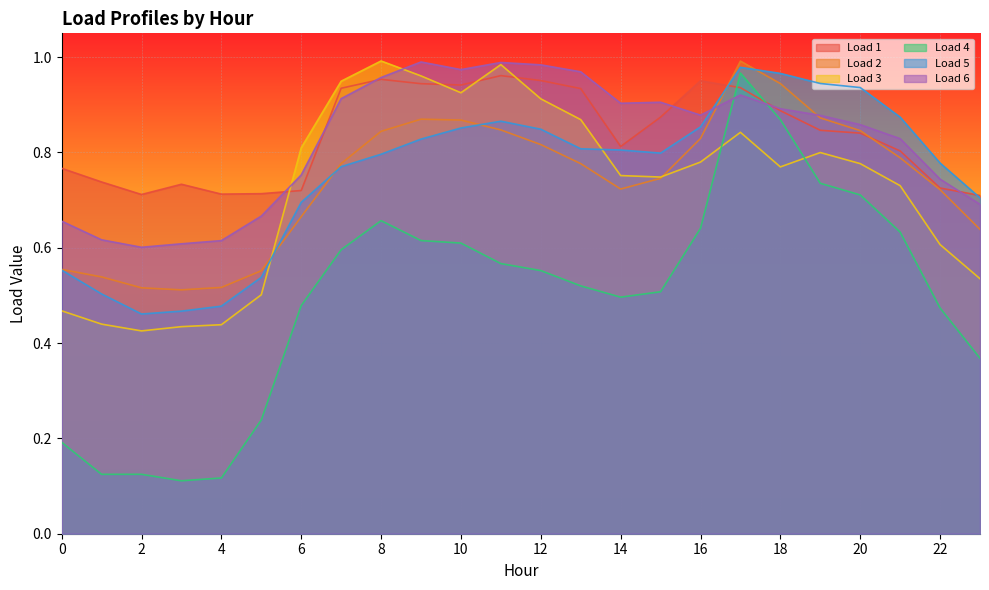

The Load 3 series shows 1.0 at 9. True or false?

True